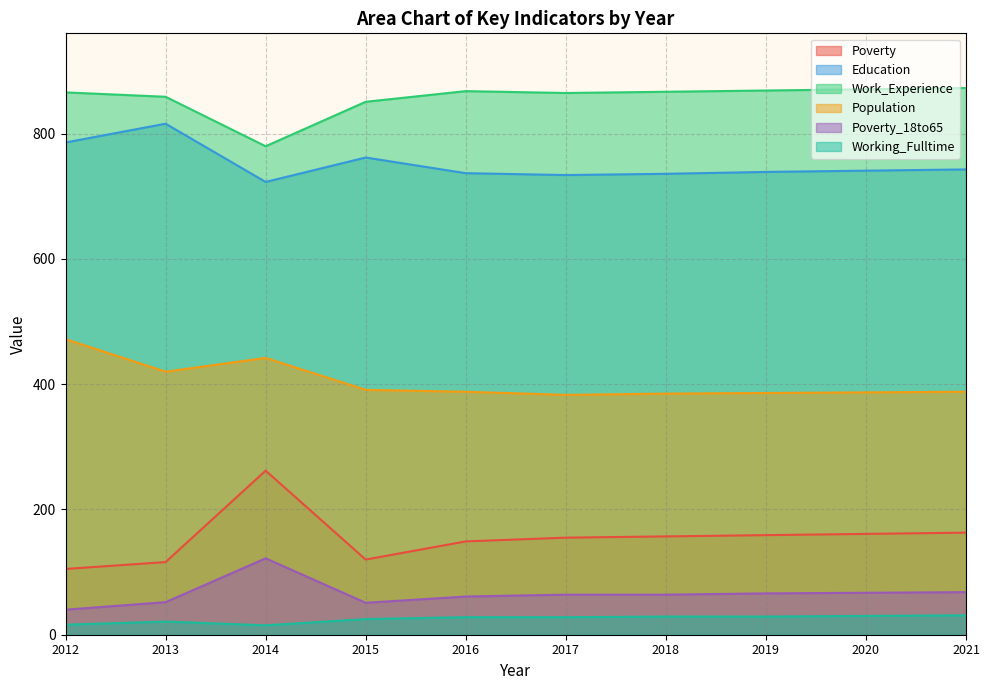

What is the difference between the maximum and minimum values in the Working_Fulltime series?

16